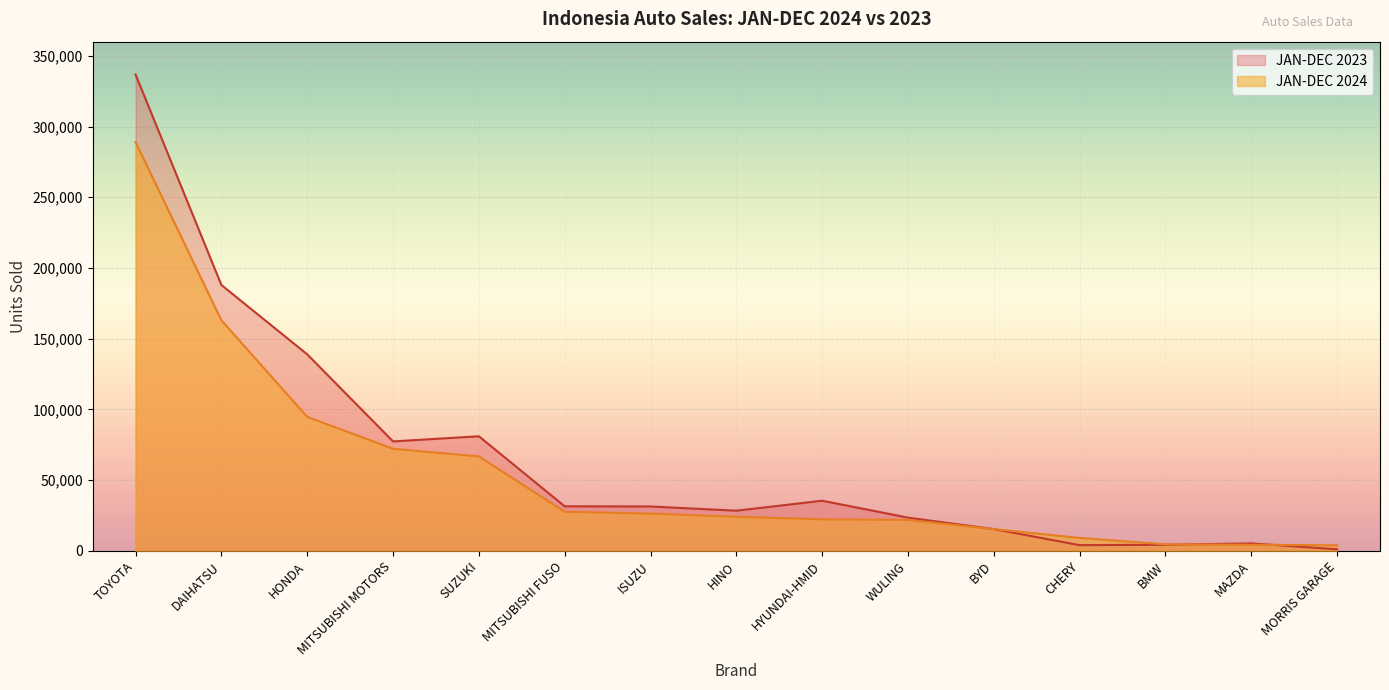

What is the difference between the highest and lowest values at SUZUKI?

14248